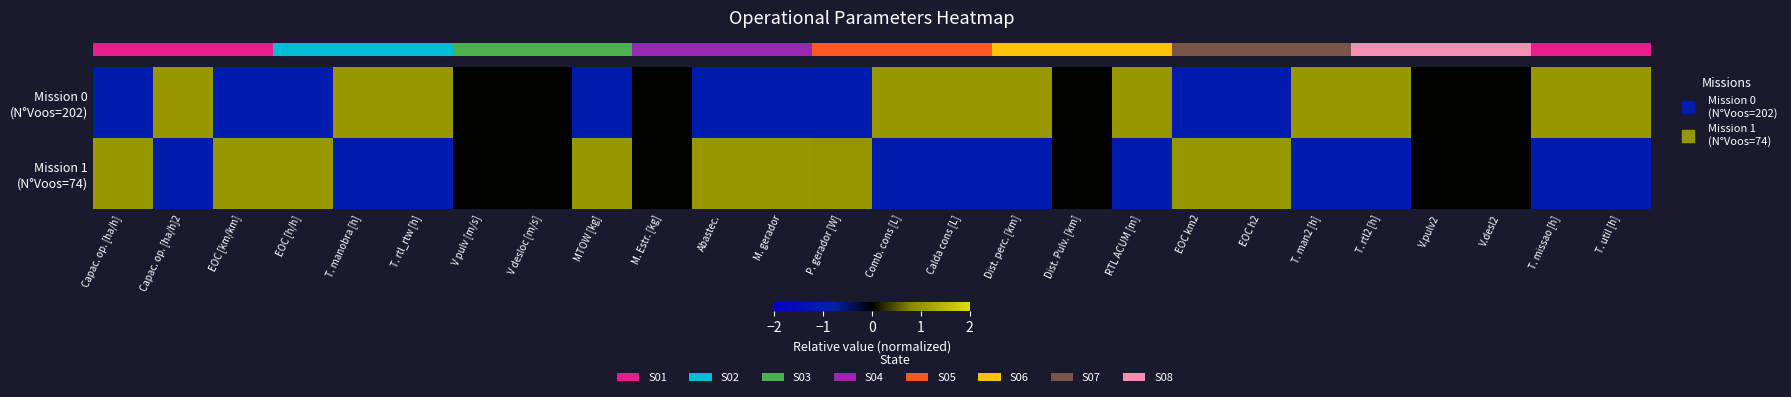

Reading left to right, transcribe all the data shown in this chart.

row_0: -1.0	1.0	-1.0	-1.0	1.0	1.0	0.0	0.0	-1.0	0.0	-1.0	-1.0	-1.0	1.0	1.0	1.0	0.0	1.0	-1.0	-1.0	1.0	1.0	0.0	0.0	1.0	1.0
row_1: 1.0	-1.0	1.0	1.0	-1.0	-1.0	0.0	0.0	1.0	0.0	1.0	1.0	1.0	-1.0	-1.0	-1.0	0.0	-1.0	1.0	1.0	-1.0	-1.0	0.0	0.0	-1.0	-1.0